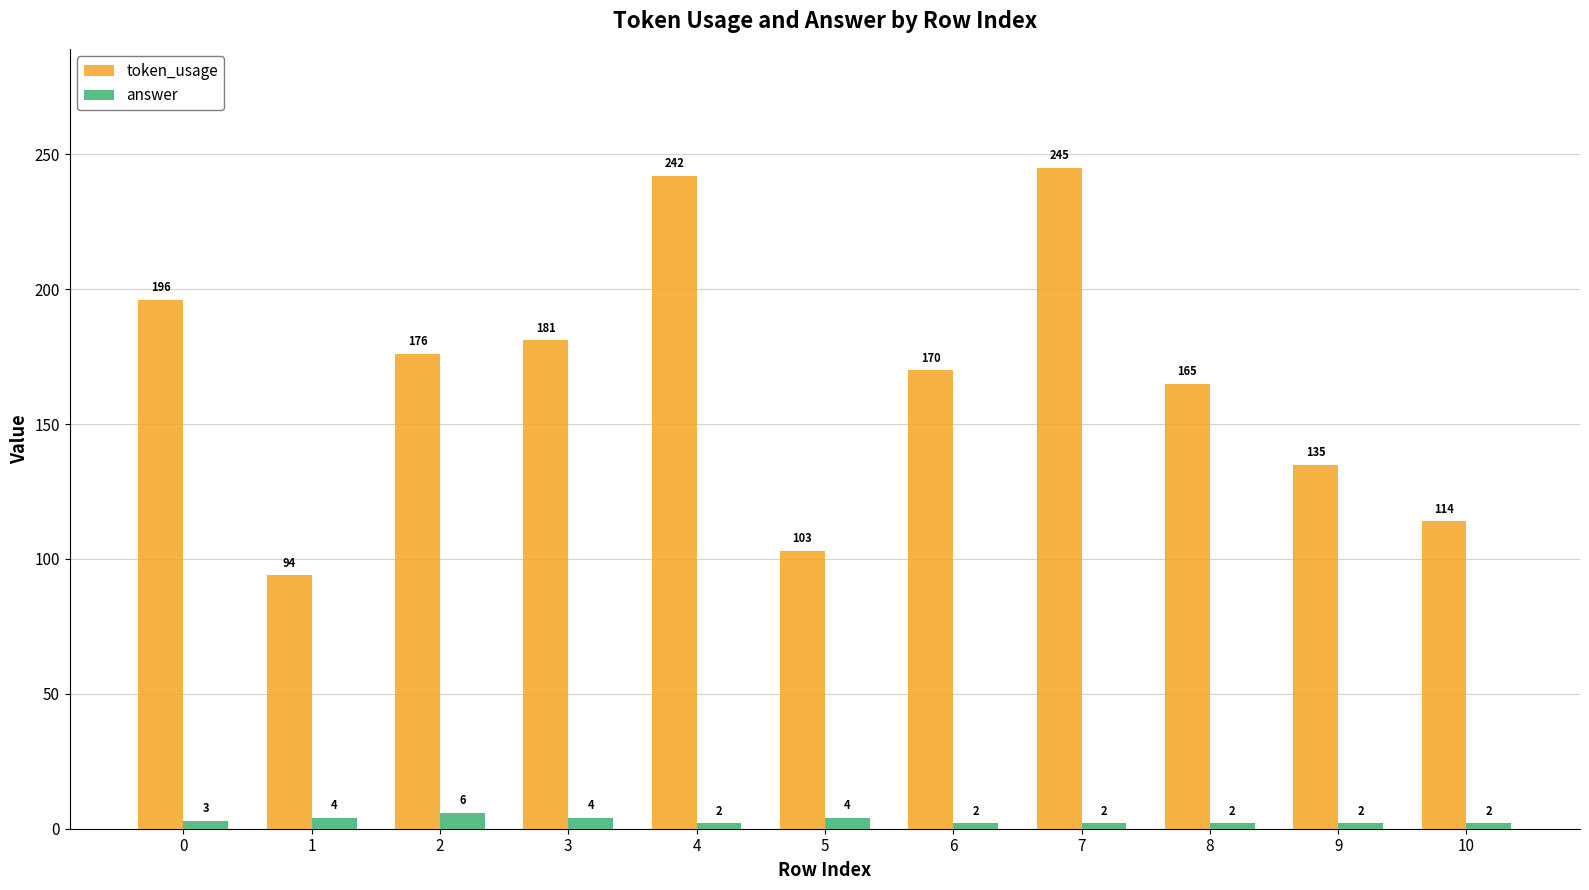

What is the value of the token_usage bar at the 4th from the left?

181